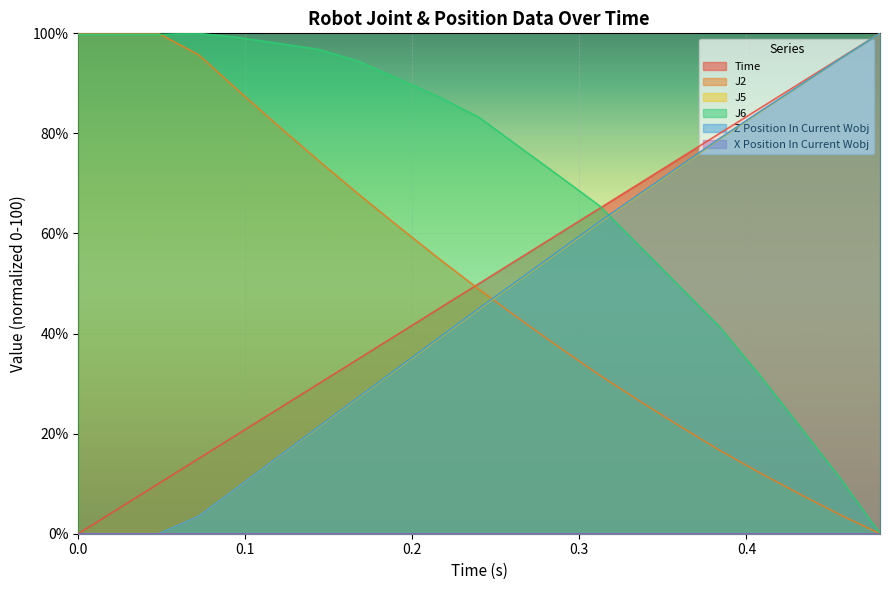

What is the label of the 18th point from the right?

0.072